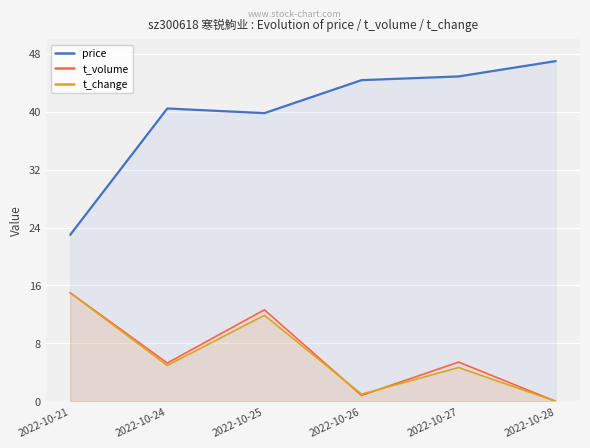

True or false: price has a value of 40.5 at 2022-10-24.

True